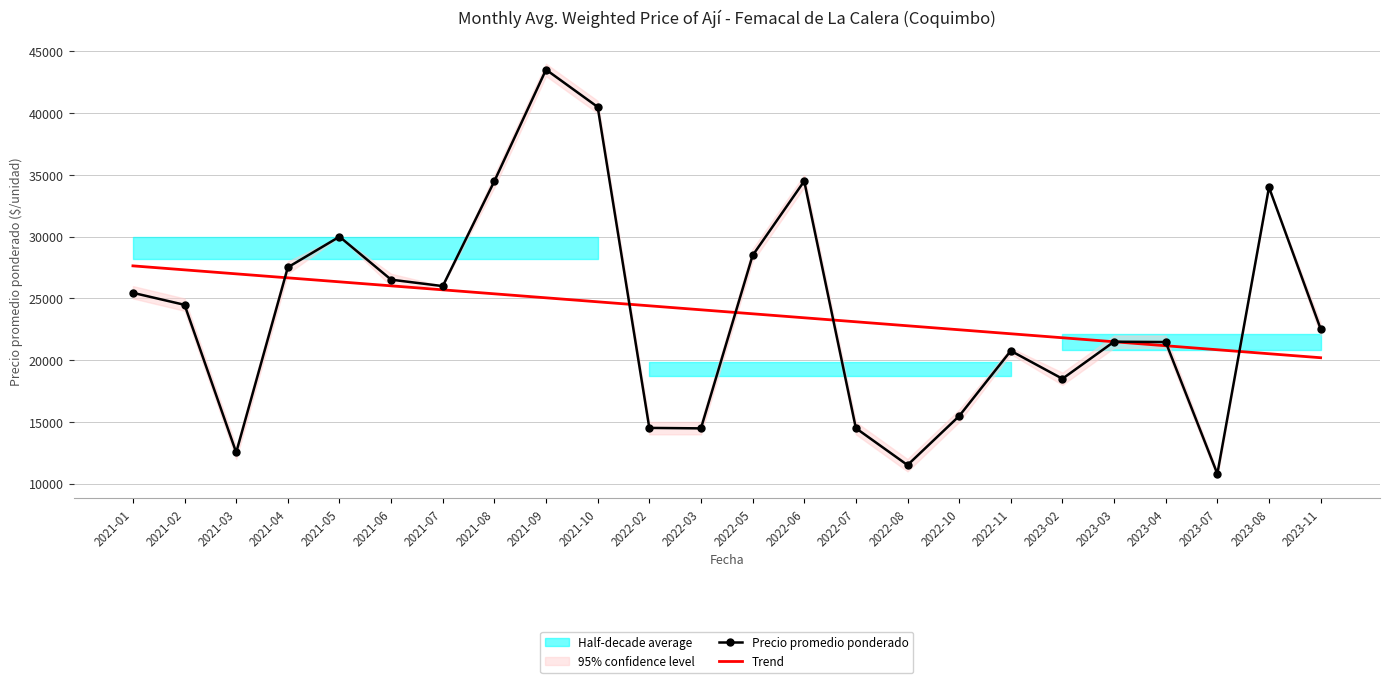

Where does the Trend series first go above 24082?

2021-01